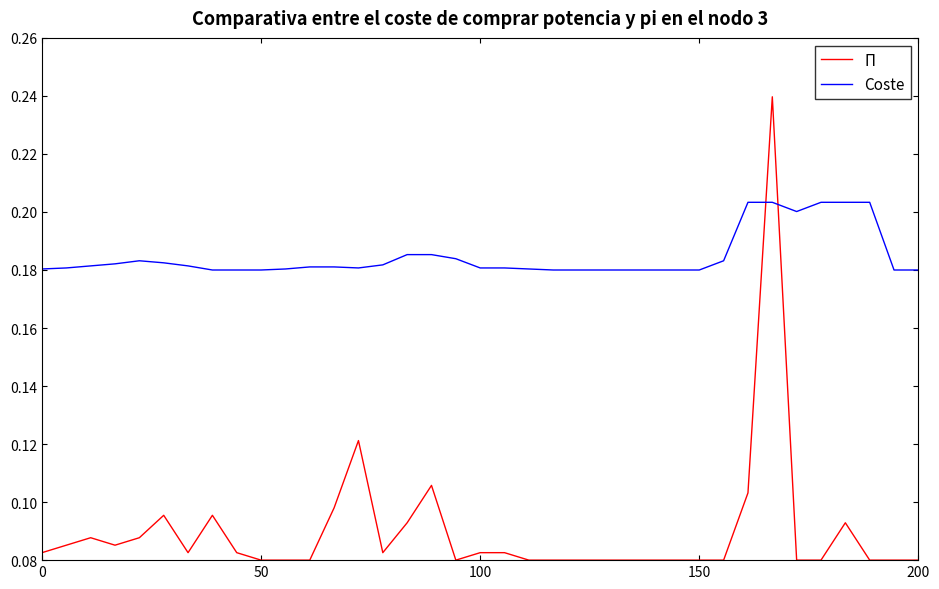

Which series has the widest spread of values?

Π